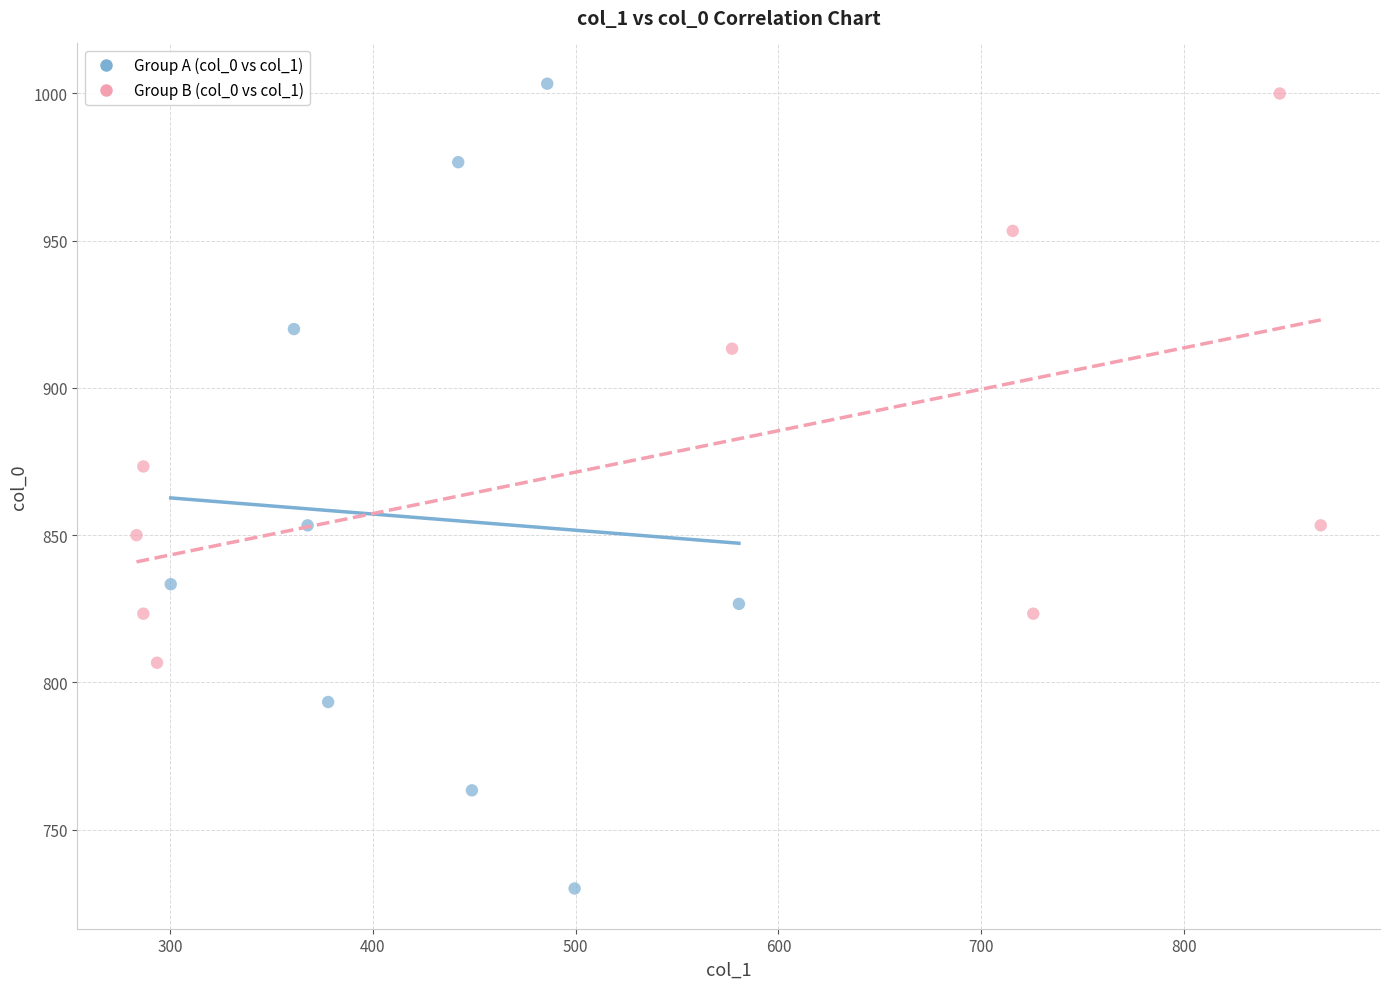

Which series reaches the minimum Y coordinate?

Group A (col_0 vs col_1)